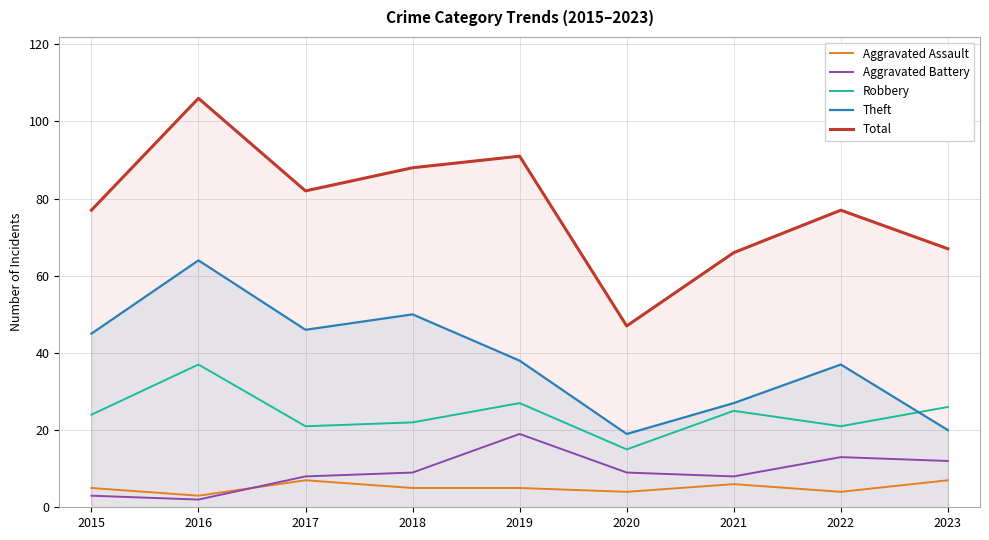

Between which two adjacent categories do Aggravated Assault and Aggravated Battery first intersect?

2016 and 2017